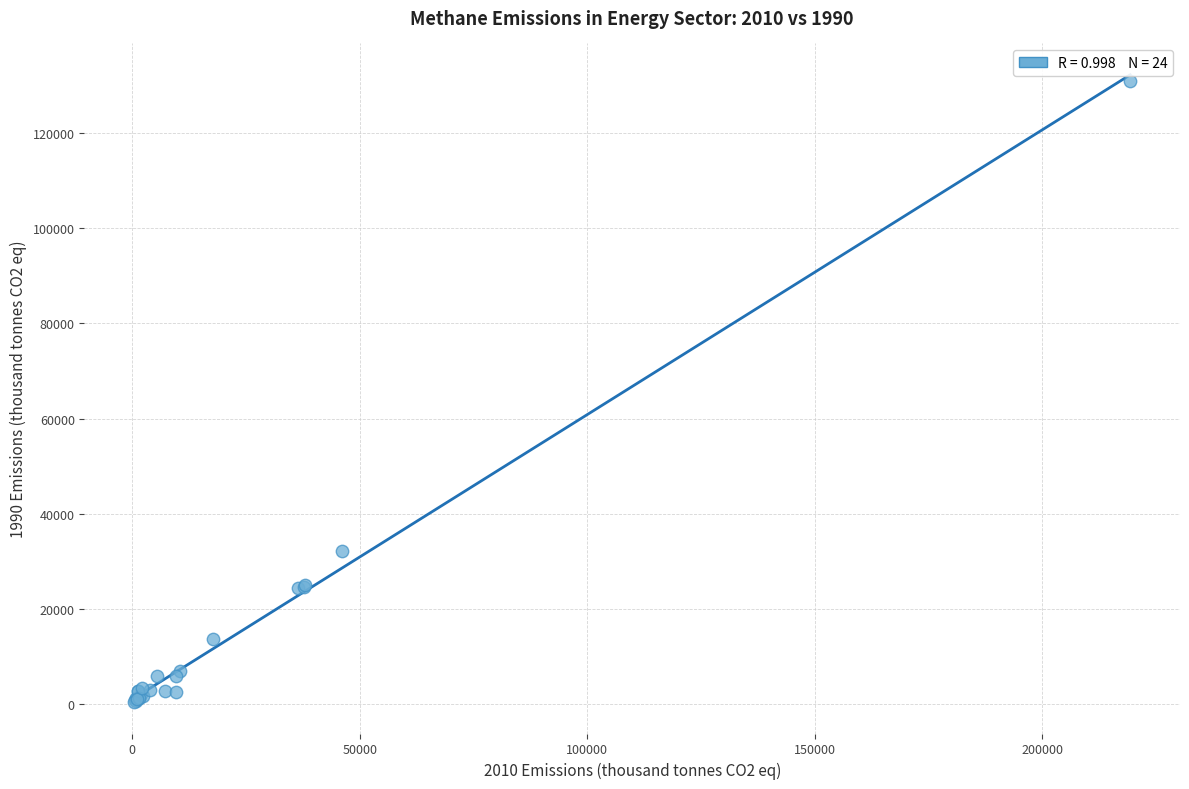

What Y value in the scatter plot is closest to 65645?

32234.9